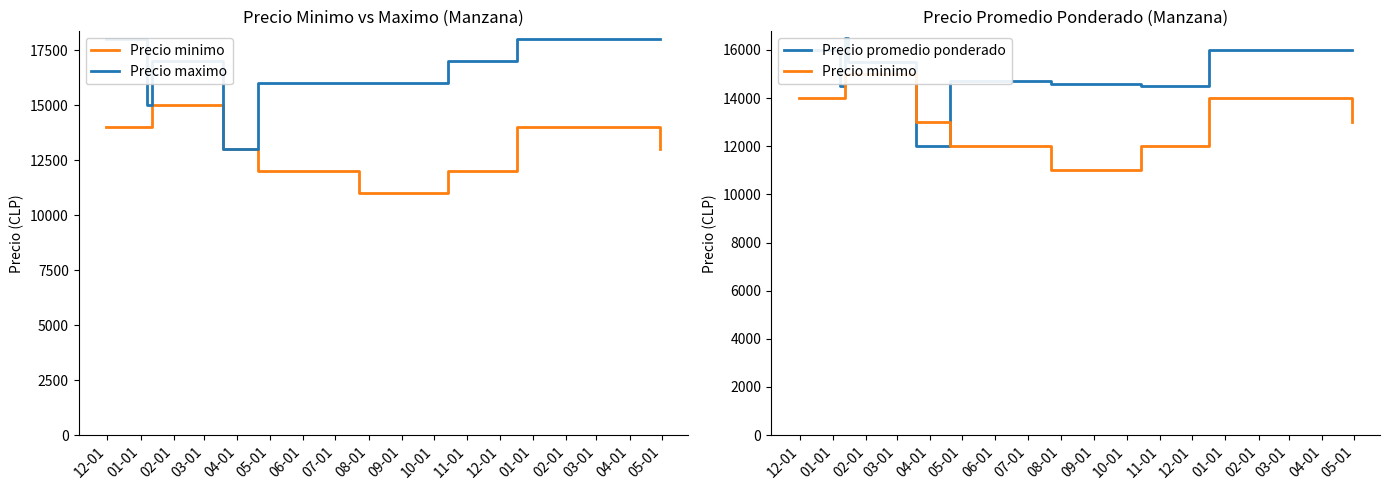

Which series ends up on top after the final intersection of Precio minimo and Precio promedio ponderado?

Precio promedio ponderado